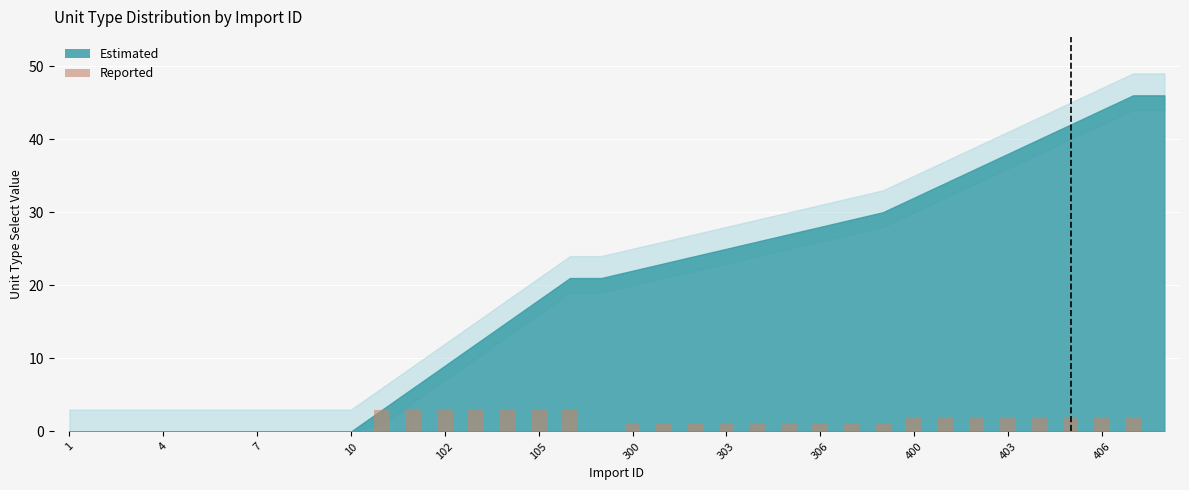

What is the sum of all values?

46